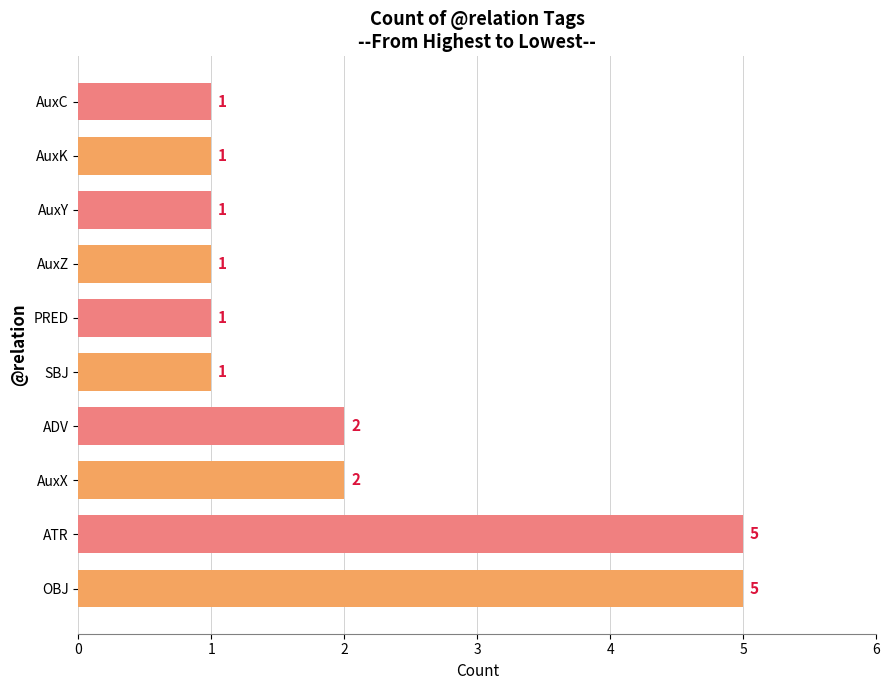

True or false: the data shows 1 at AuxY.

True